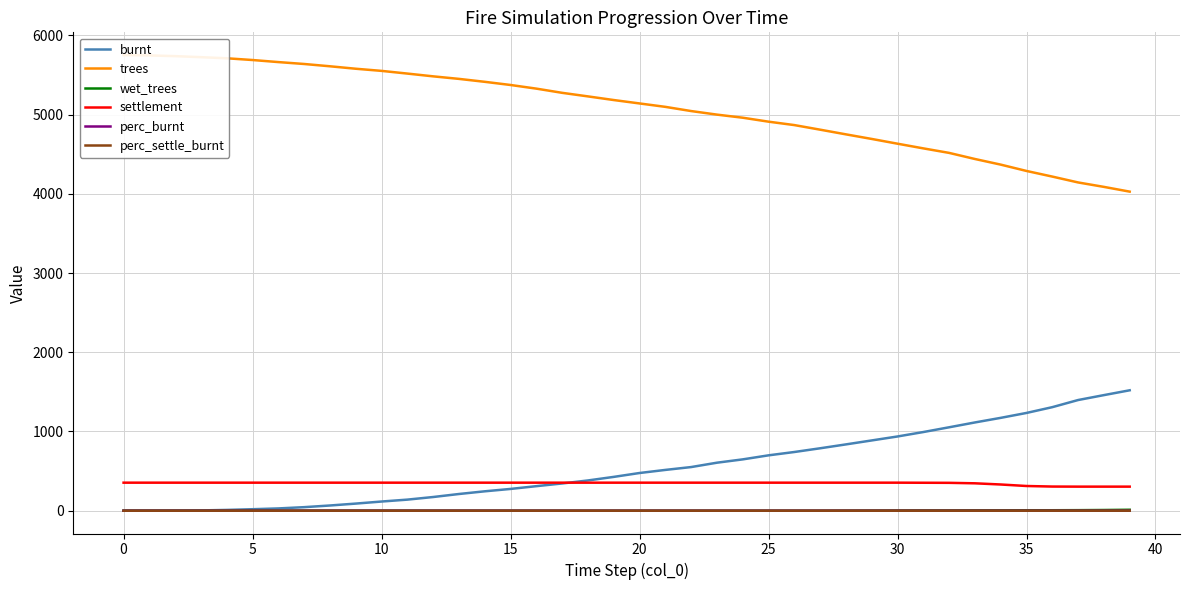

What is the minimum value for settlement?

304.0